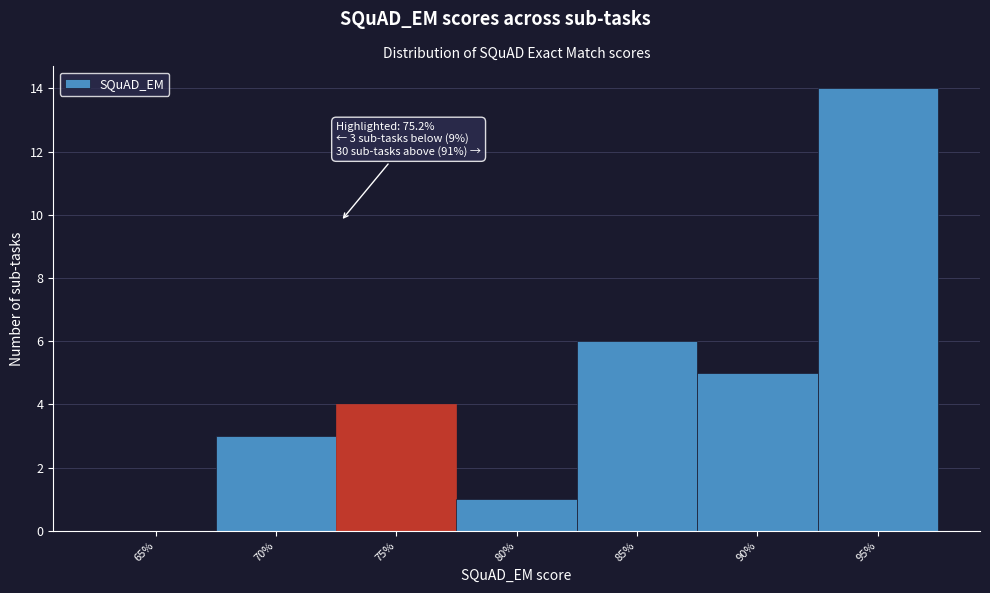

Reading right to left, what are all the values shown in this chart?

95%=14	90%=5	85%=6	80%=1	75%=4	70%=3	65%=0